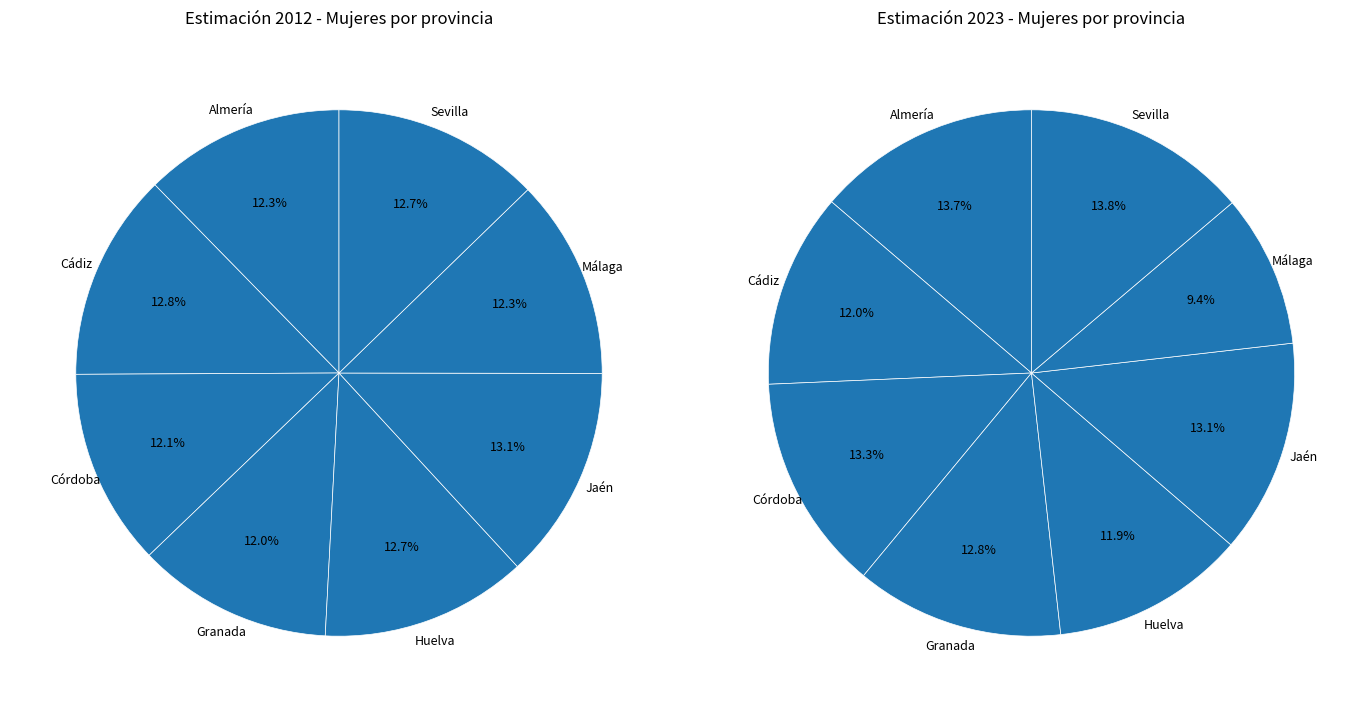

Which category has the biggest portion of the pie?

Sevilla